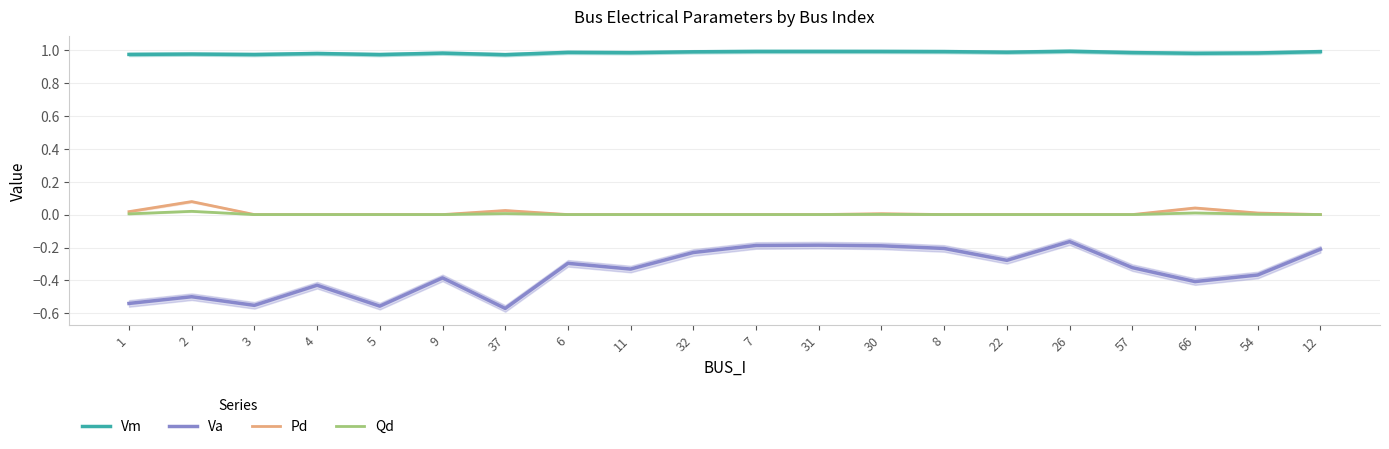

Reading left to right, transcribe all the data shown in this chart.

Vm: 1=1.0	2=1.0	3=1.0	4=1.0	5=1.0	9=1.0	37=1.0	6=1.0	11=1.0	32=1.0	7=1.0	31=1.0	30=1.0	8=1.0	22=1.0	26=1.0	57=1.0	66=1.0	54=1.0	12=1.0
Va: 1=-0.5	2=-0.5	3=-0.6	4=-0.4	5=-0.6	9=-0.4	37=-0.6	6=-0.3	11=-0.3	32=-0.2	7=-0.2	31=-0.2	30=-0.2	8=-0.2	22=-0.3	26=-0.2	57=-0.3	66=-0.4	54=-0.4	12=-0.2
Pd: 1=0.0	2=0.1	3=0.0	4=0.0	5=0.0	9=0.0	37=0.0	6=0.0	11=0.0	32=0.0	7=0.0	31=0.0	30=0.0	8=0.0	22=0.0	26=0.0	57=0.0	66=0.0	54=0.0	12=0.0
Qd: 1=0.0	2=0.0	3=0.0	4=0.0	5=0.0	9=0.0	37=0.0	6=0.0	11=0.0	32=0.0	7=0.0	31=0.0	30=0.0	8=0.0	22=0.0	26=0.0	57=0.0	66=0.0	54=0.0	12=0.0